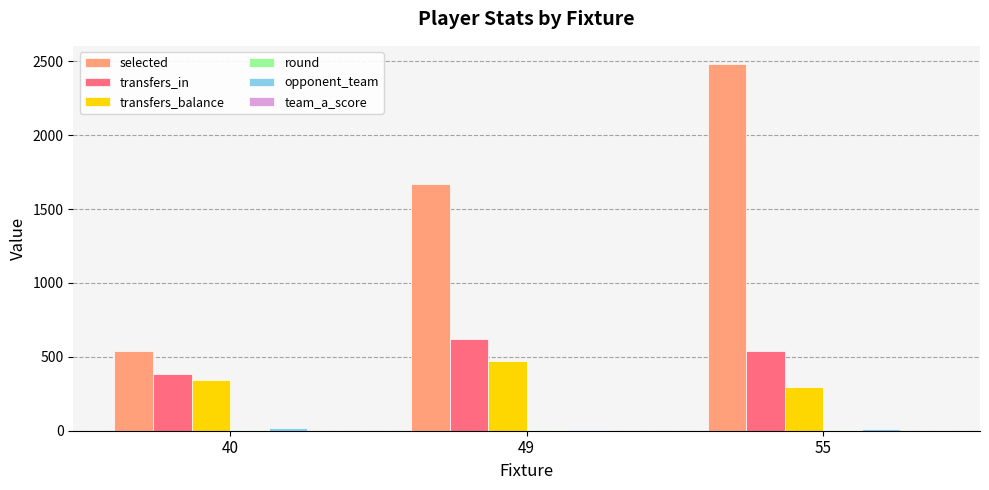

At which category is the sum across all series the highest?

55